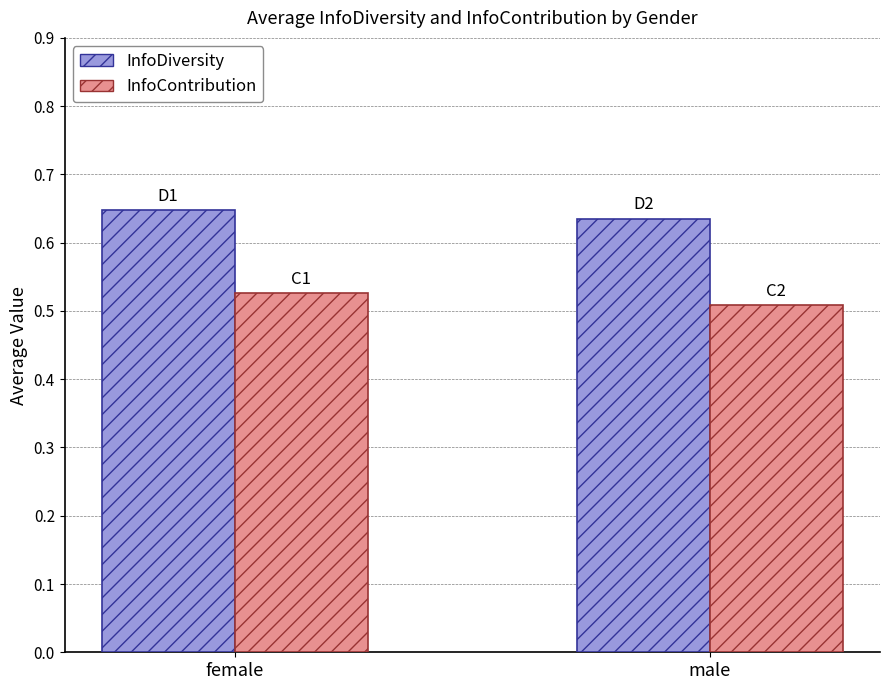

What is the total value across all series at male?

1.1